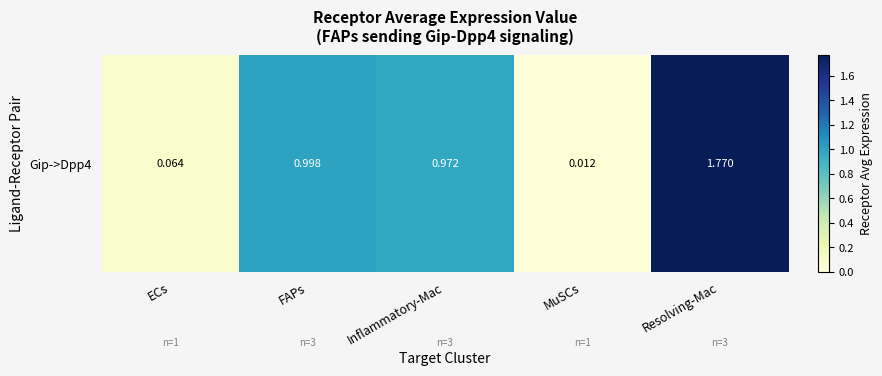

Reading right to left, transcribe all the data shown in this chart.

Resolving-Mac=1.8	MuSCs=0.0	Inflammatory-Mac=1.0	FAPs=1.0	ECs=0.1